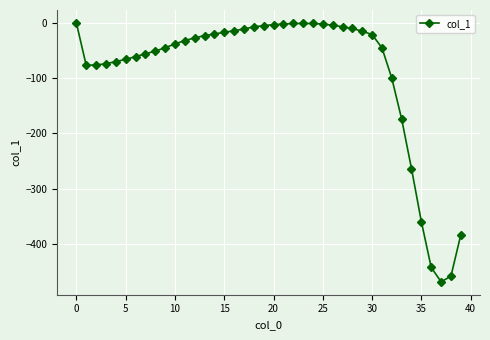

How many data points are above -27?

19